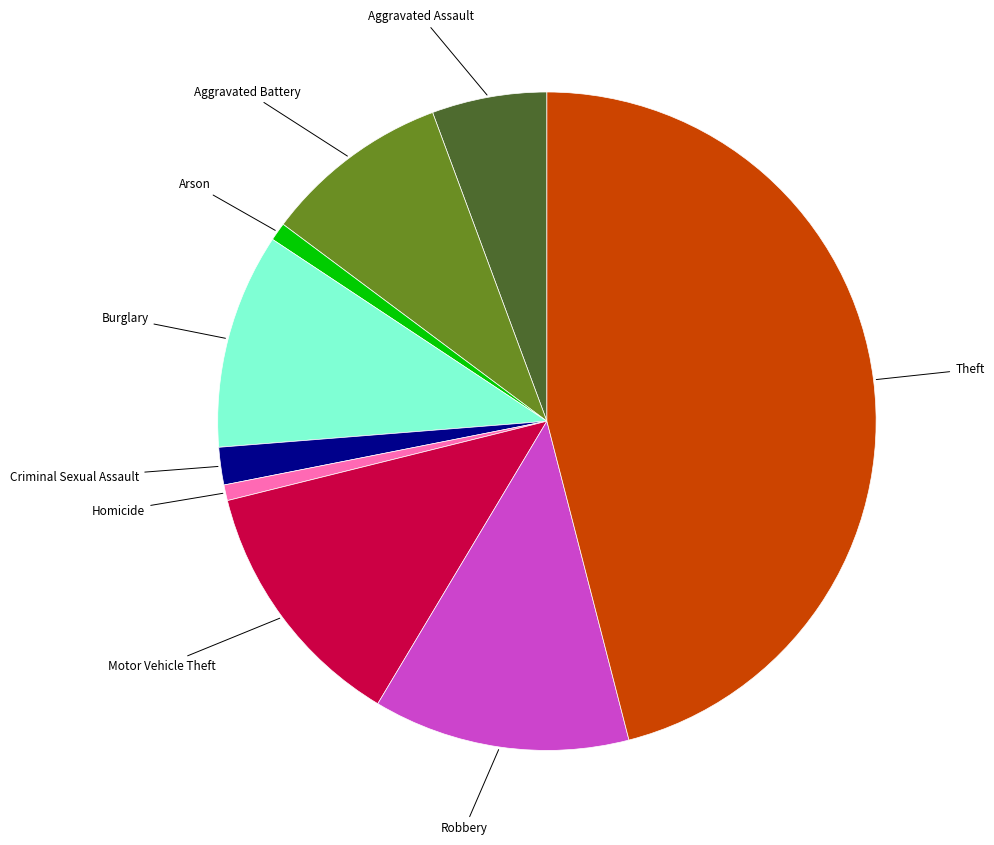

Does any single category account for the majority?

No